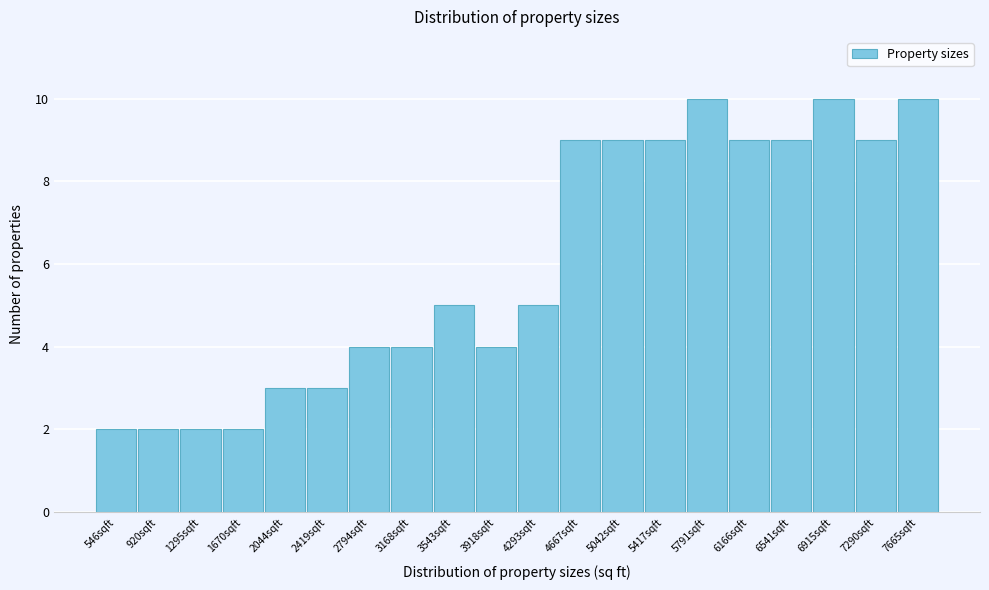

Reading right to left, what are all the values shown in this chart?

7665sqft=10	7290sqft=9	6915sqft=10	6541sqft=9	6166sqft=9	5791sqft=10	5417sqft=9	5042sqft=9	4667sqft=9	4293sqft=5	3918sqft=4	3543sqft=5	3168sqft=4	2794sqft=4	2419sqft=3	2044sqft=3	1670sqft=2	1295sqft=2	920sqft=2	546sqft=2